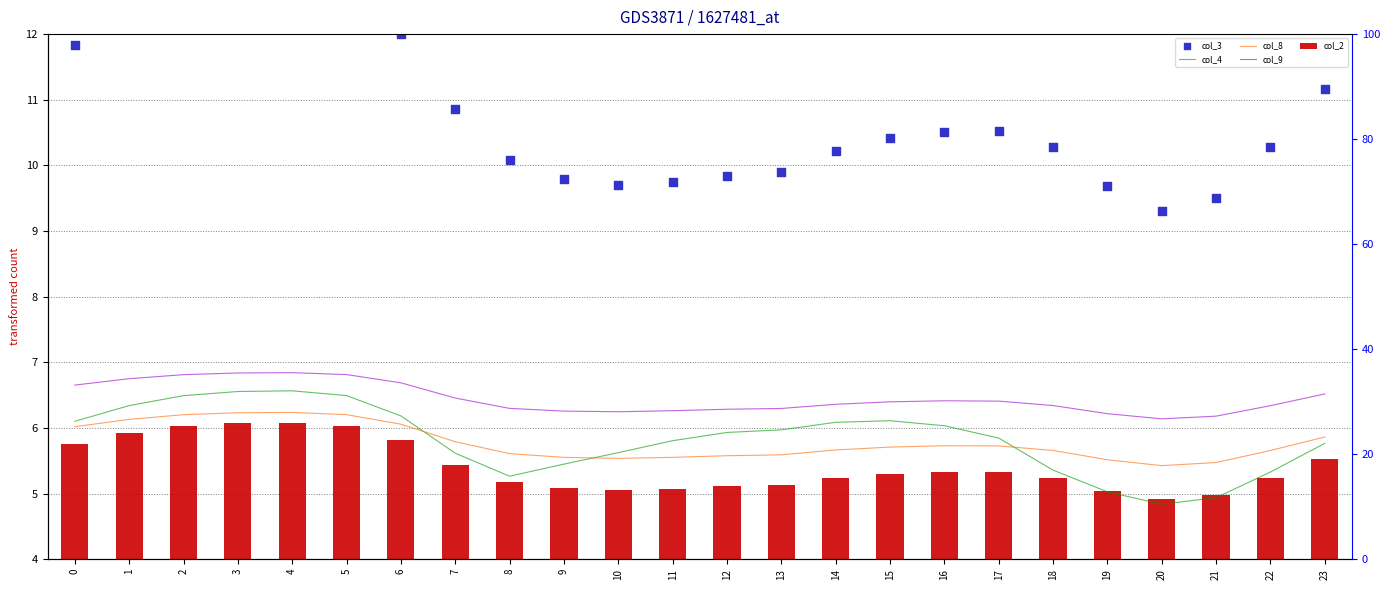

Which series has the largest total across all categories?

col_3